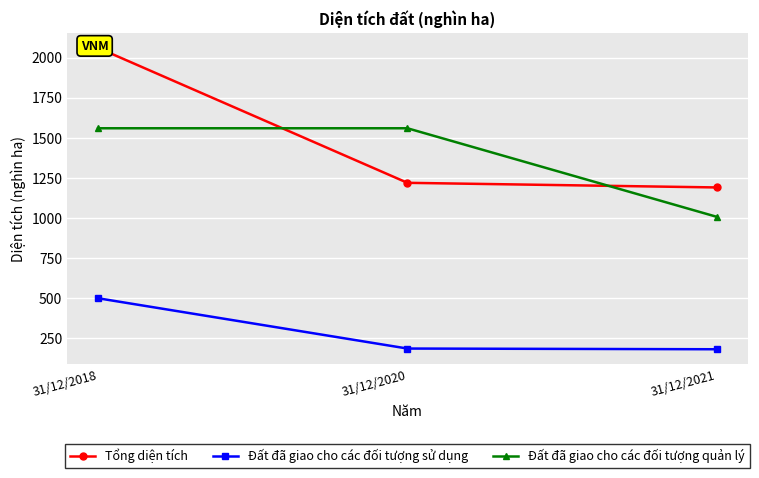

What is the greatest value displayed?

2060.4